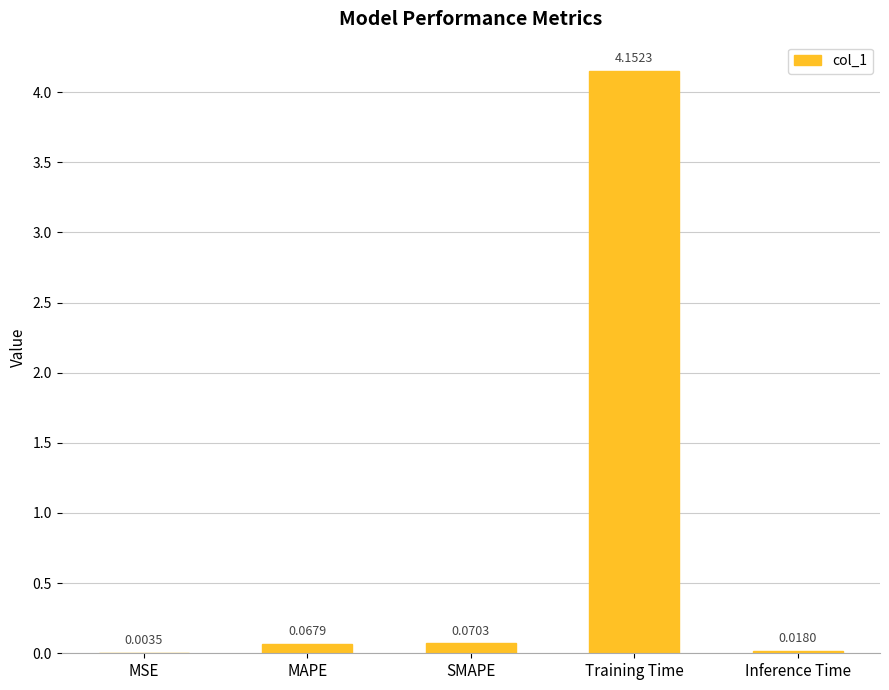

What is the sum of all values?

4.3